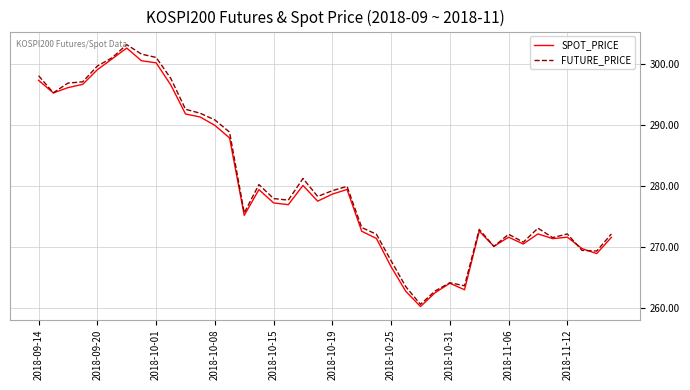

What is the lowest value of the FUTURE_PRICE series?

260.6